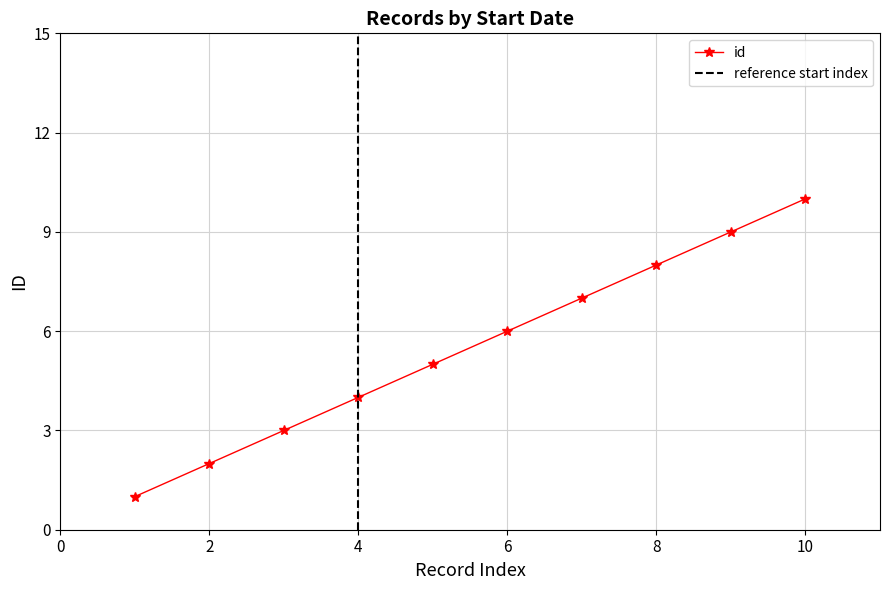

Which category has the highest value in the id series?

10